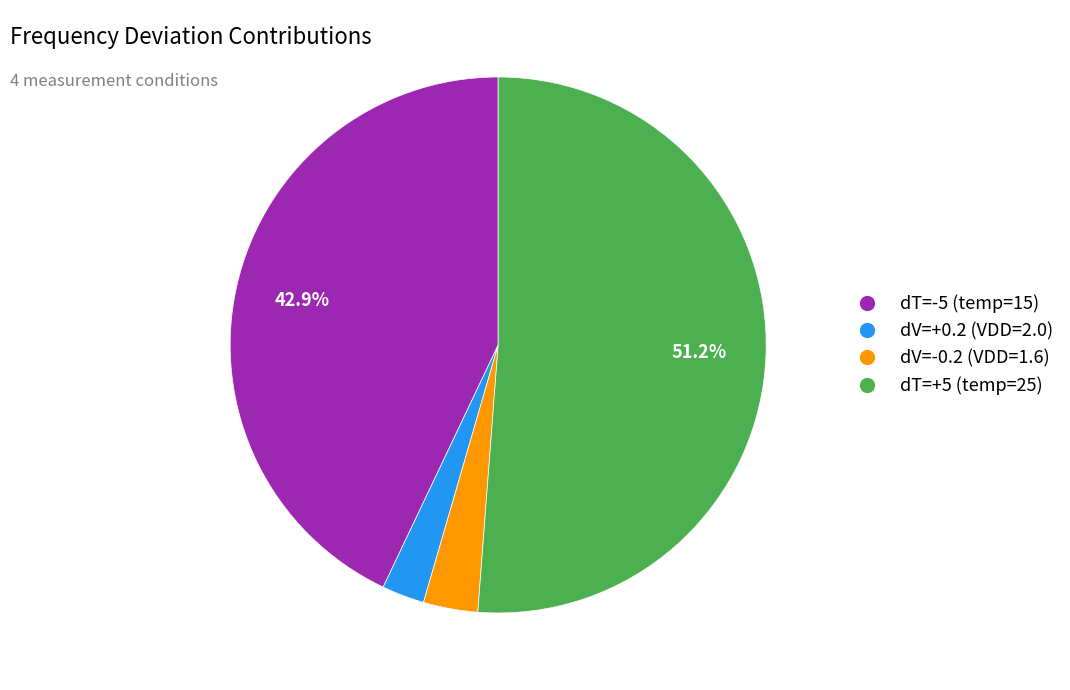

What is the largest slice in the pie chart?

dT=+5 (temp=25)